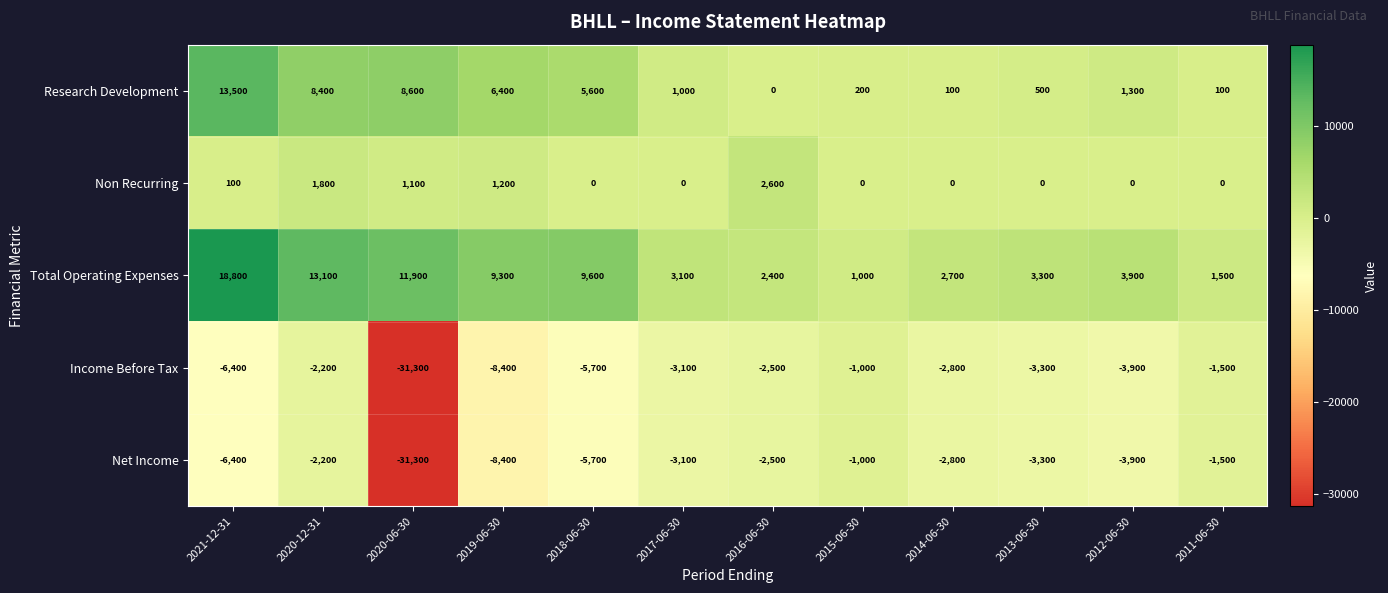

What is the sum of the Non Recurring values at 2016-06-30 and 2011-06-30?

2600